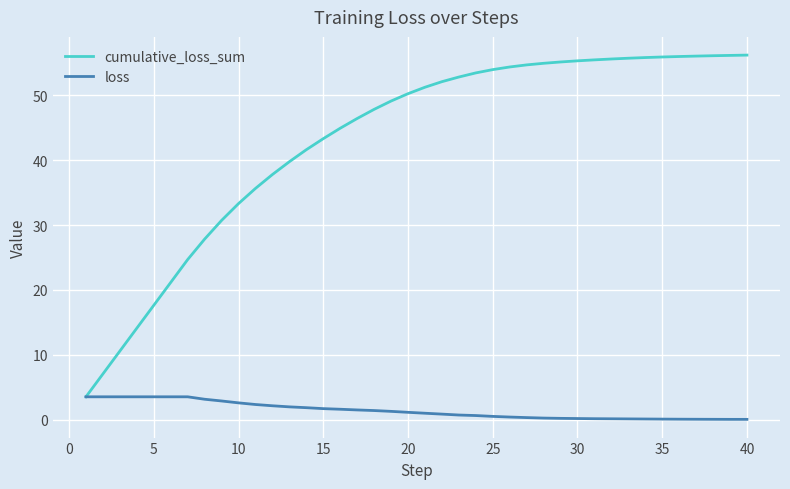

Count the number of data series in this chart.

2